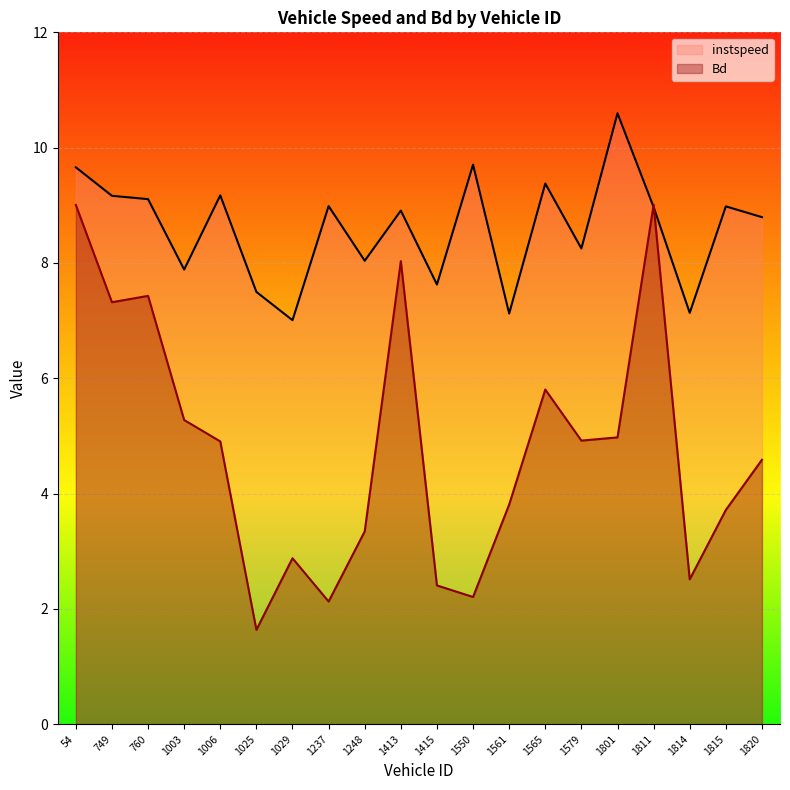

What are all the series names shown in the legend?

instspeed, Bd